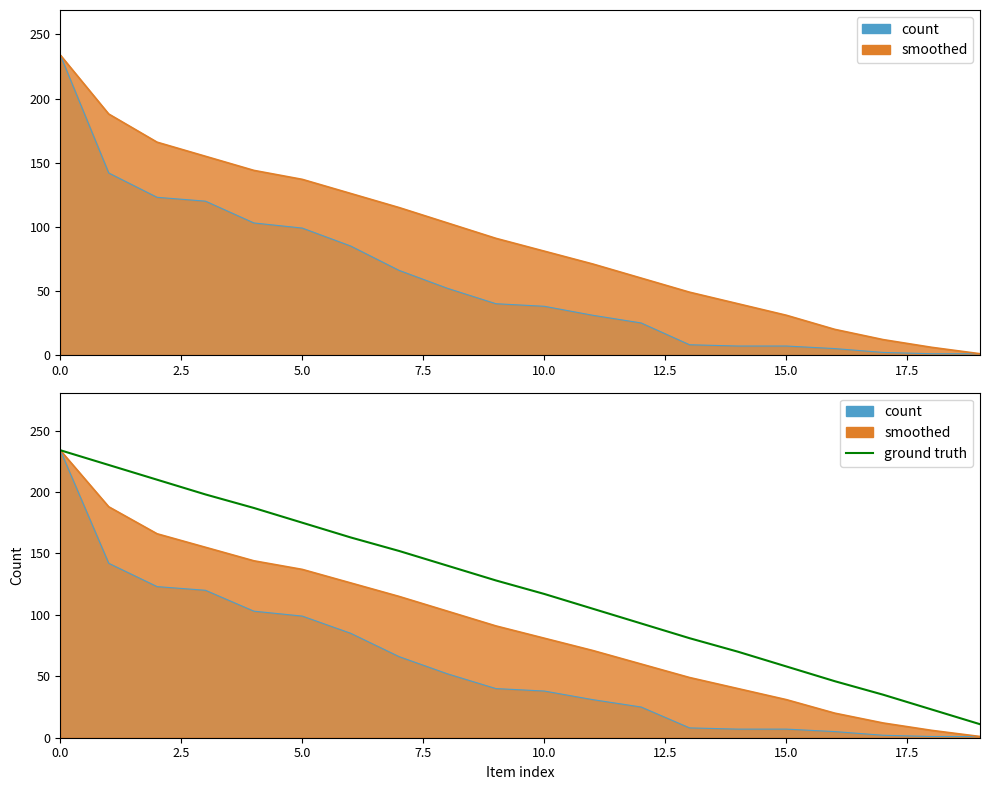

Does the chart have visible grid lines?

No